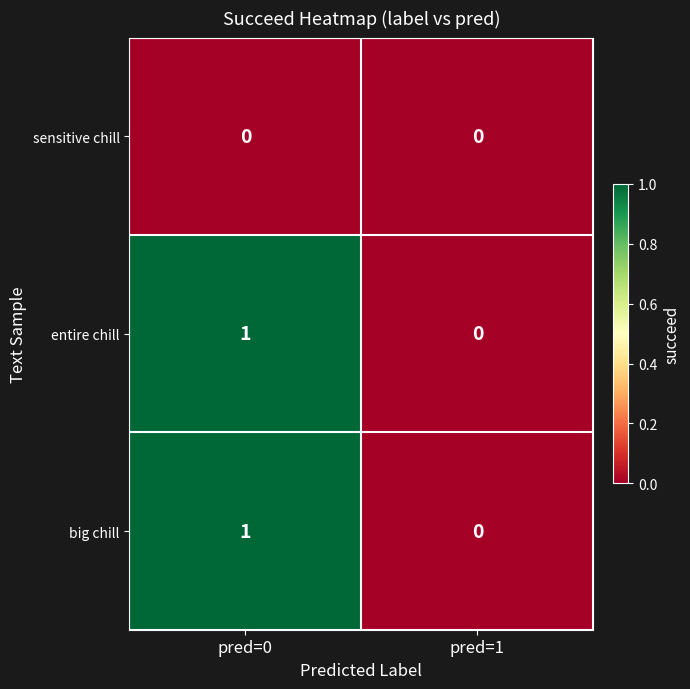

Which category has the highest value in the entire chill series?

pred=0